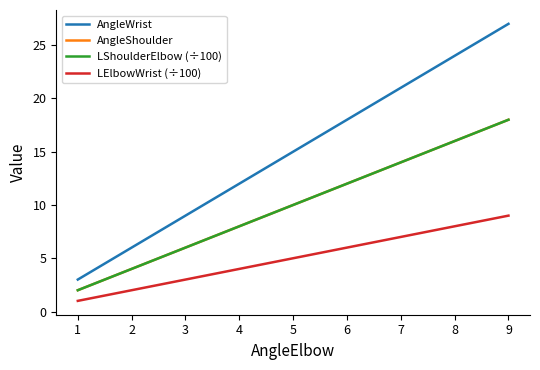

What is the approximate value of LShoulderElbow (÷100) at 6, to the nearest 5?

10